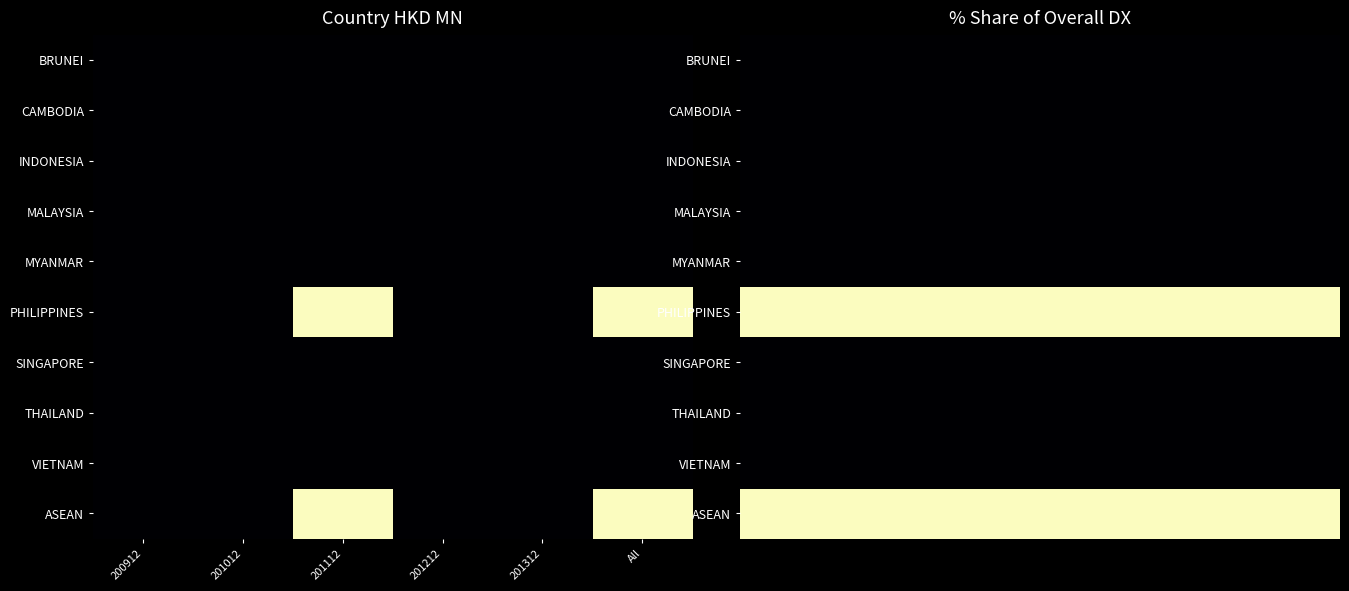

Which series has the largest total across all categories?

PHILIPPINES